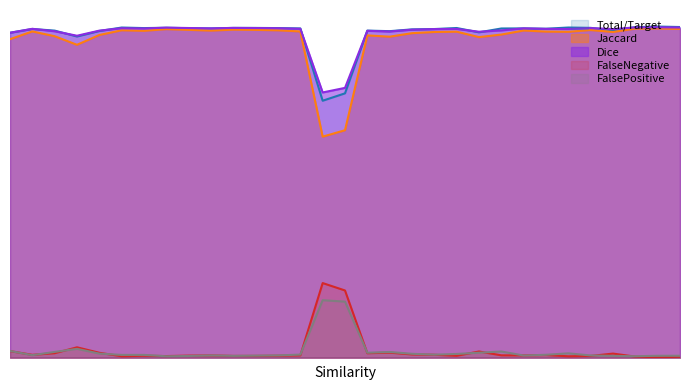

What is the spread (max minus min) of values at 32?

1.0